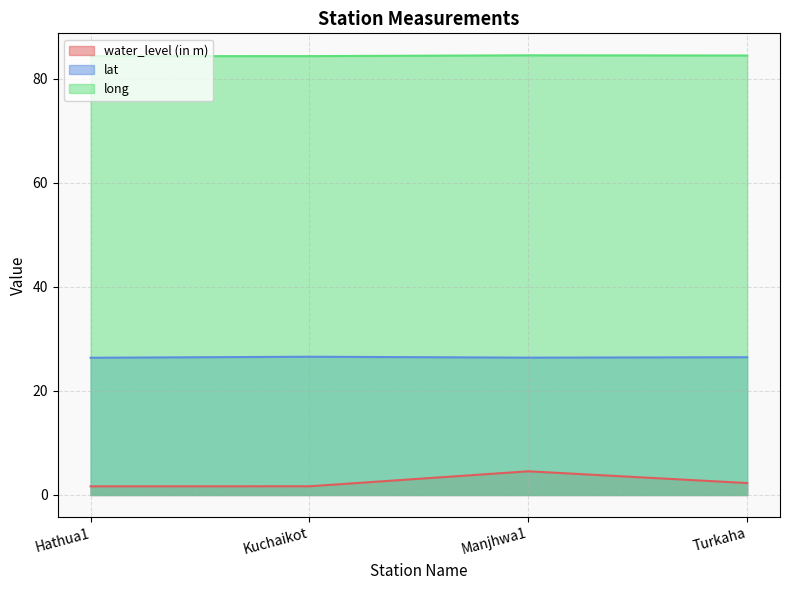

Reading right to left, list all the values displayed in this chart.

water_level (in m): 2.3	4.5	1.7	1.7
lat: 26.5	26.4	26.6	26.4
long: 84.4	84.5	84.3	84.3